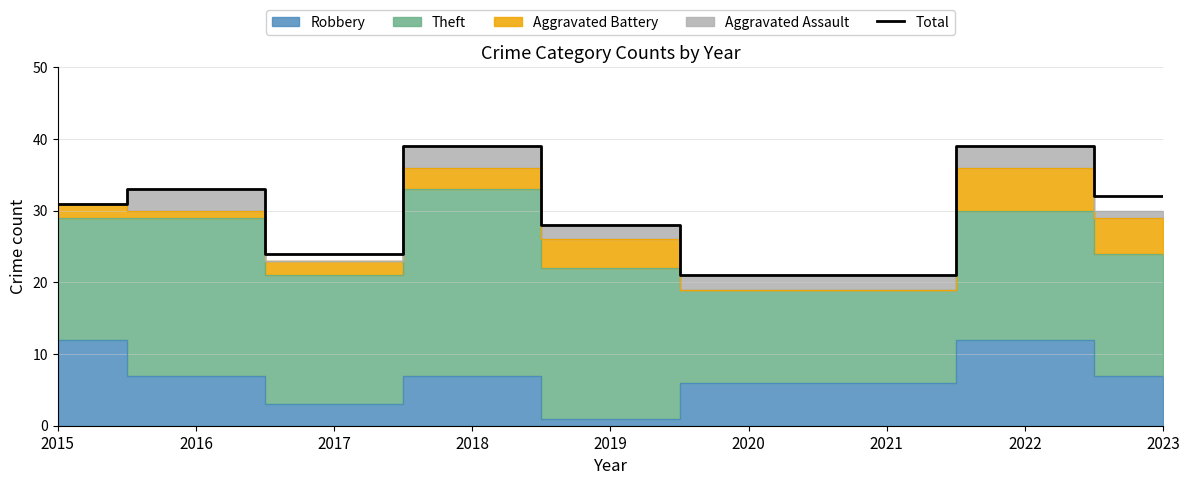

The value at 2020 is 15. True or false?

False